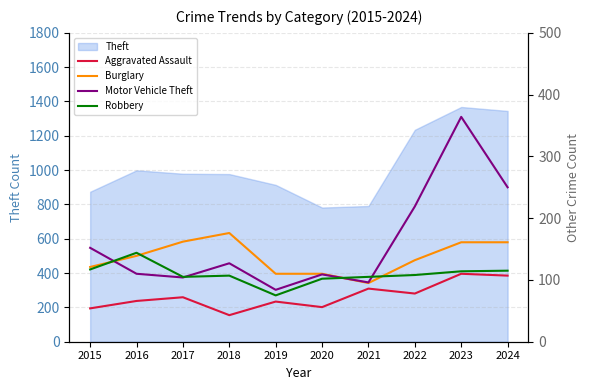

Rank the series at 2023 from lowest to highest value.

Aggravated Assault, Robbery, Burglary, Motor Vehicle Theft